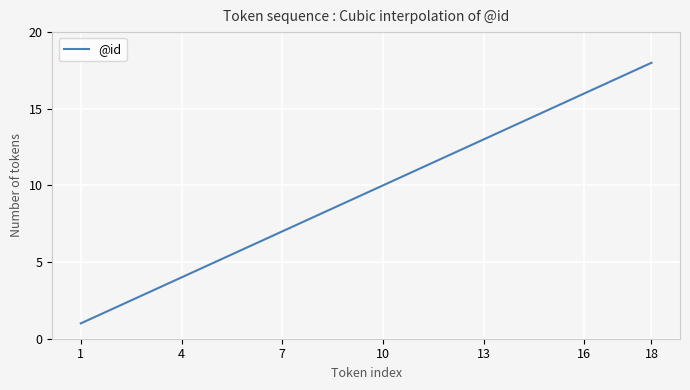

What is the difference between the maximum and minimum values?

17.0